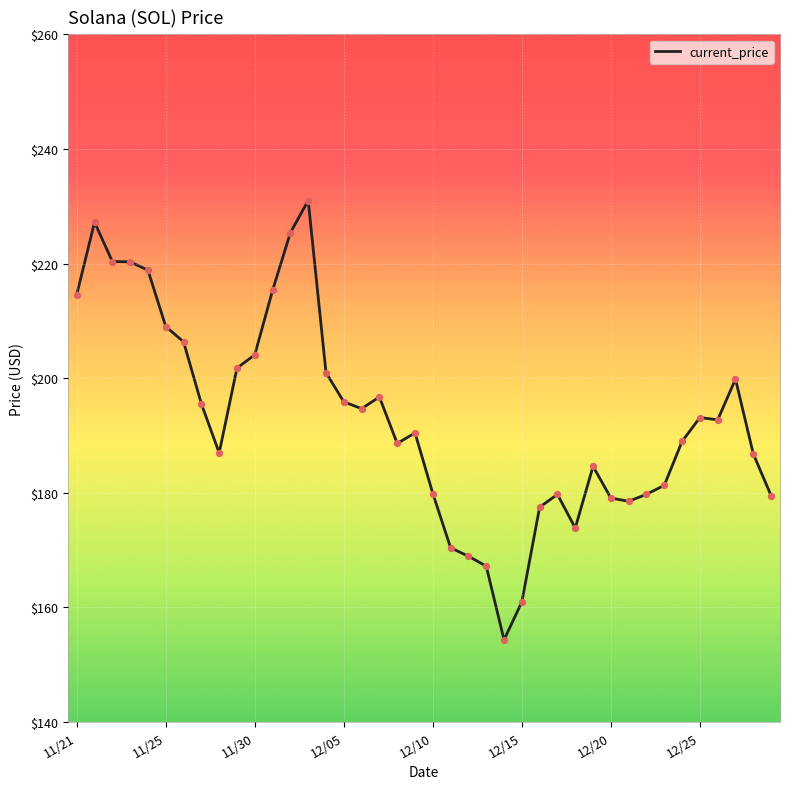

What is the minimum value shown in the chart?

154.3